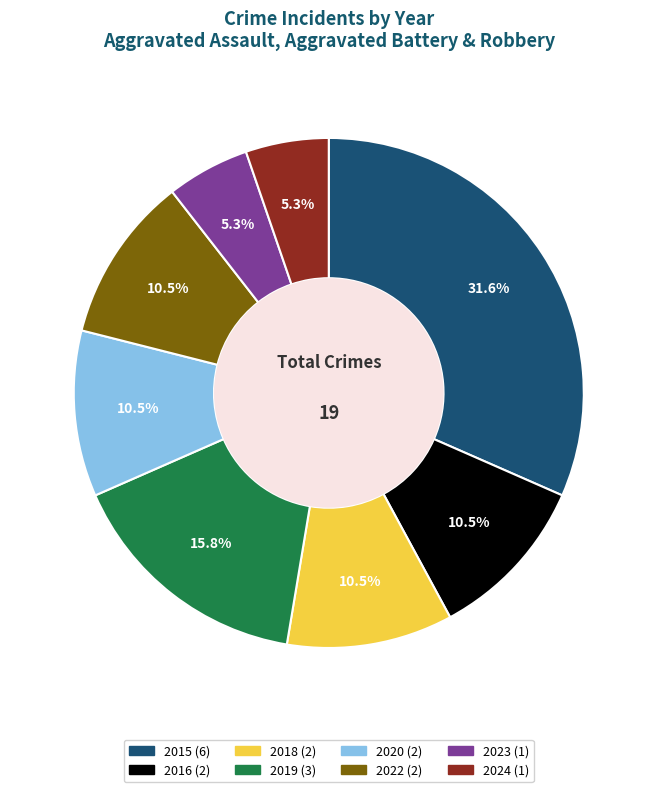

To the nearest percent, what is the combined percentage of 2015 and 2016?

42%